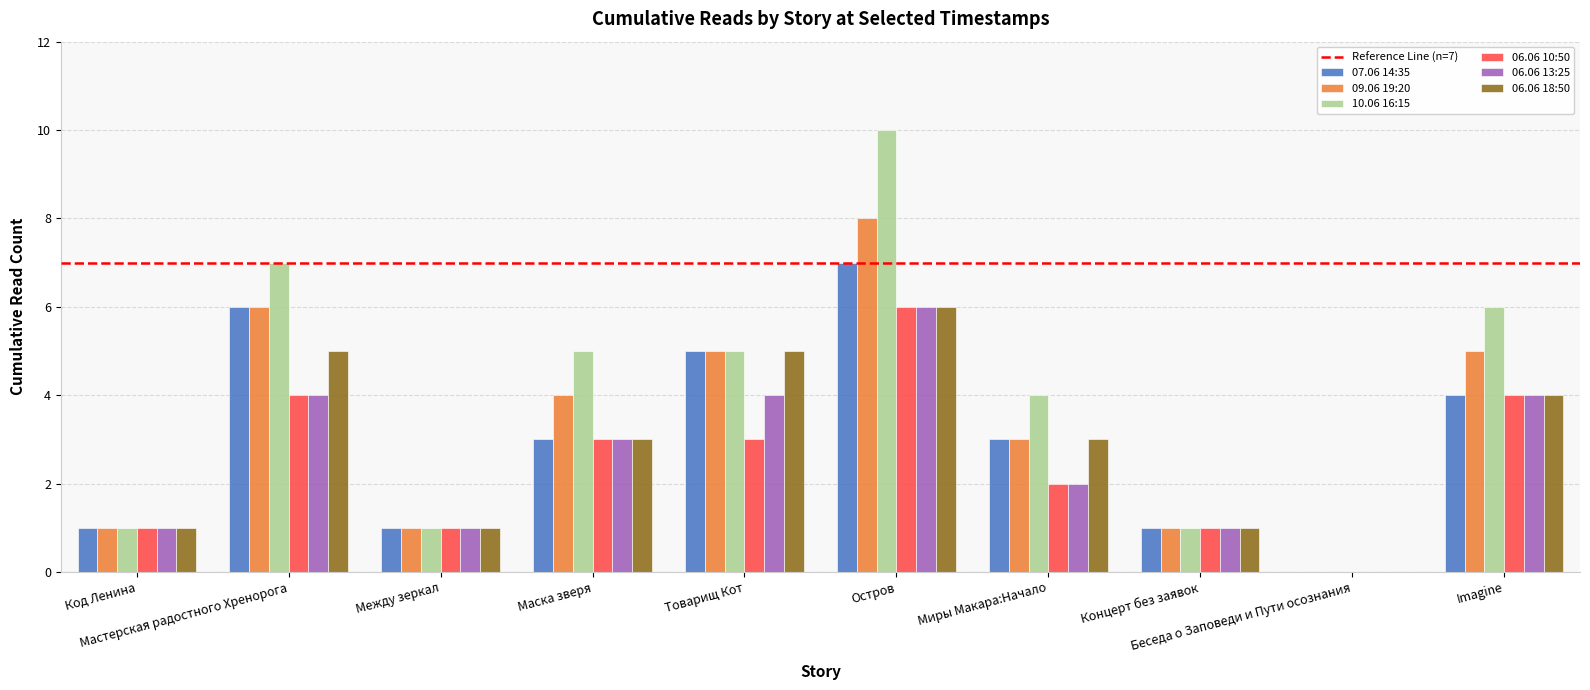

What is the maximum value for 09.06 19:20?

8